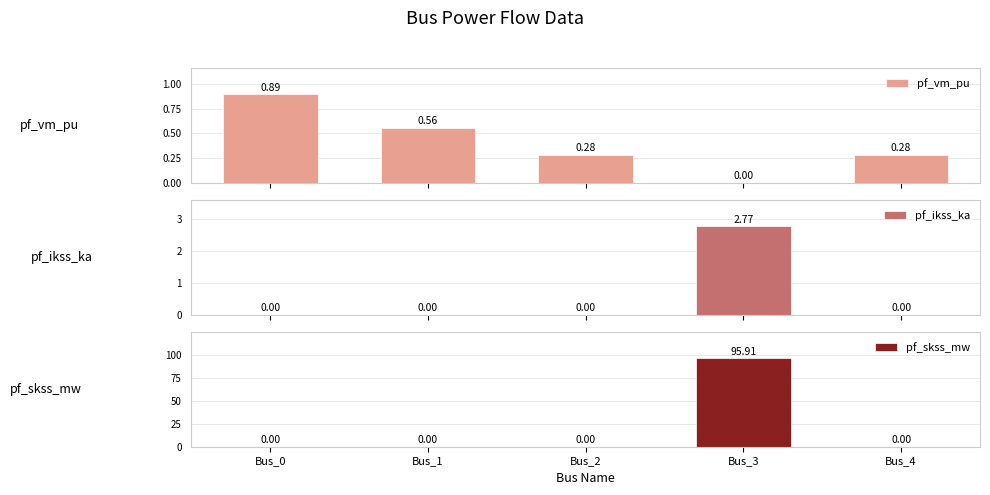

At which category is the sum across all series the highest?

Bus_3